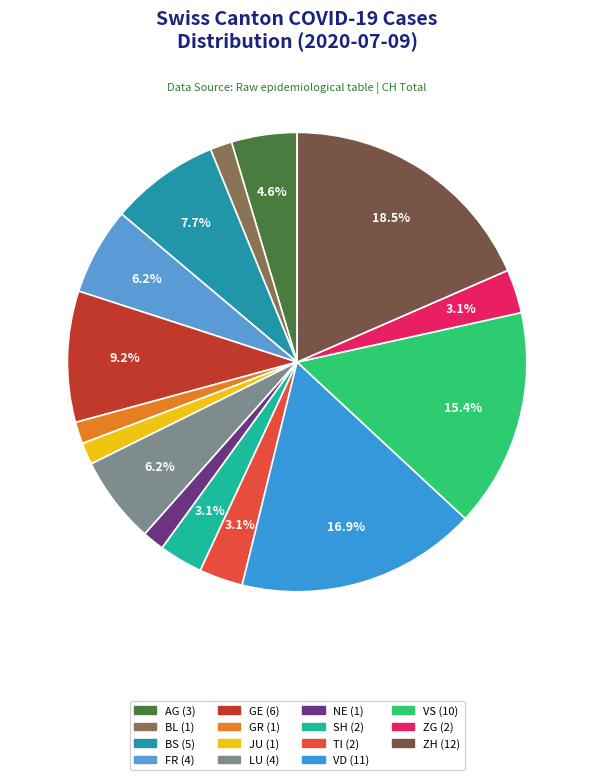

Count the number of slices in the pie.

15